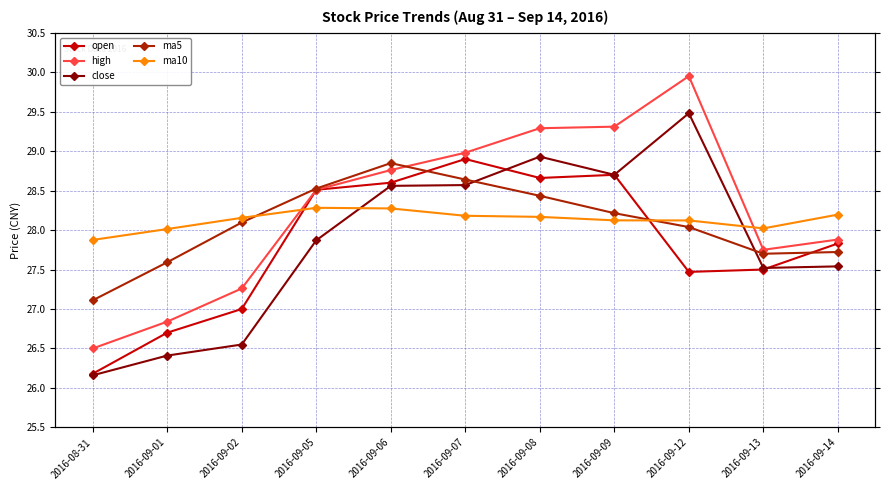

What is the difference between the maximum and minimum values in the ma10 series?

0.4